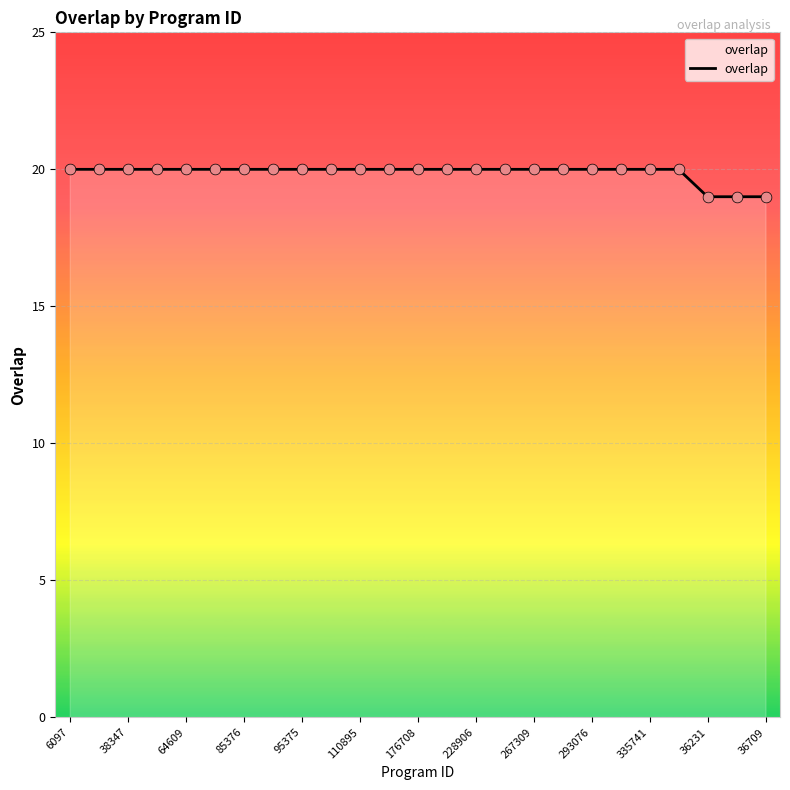

What is the smallest value displayed?

19